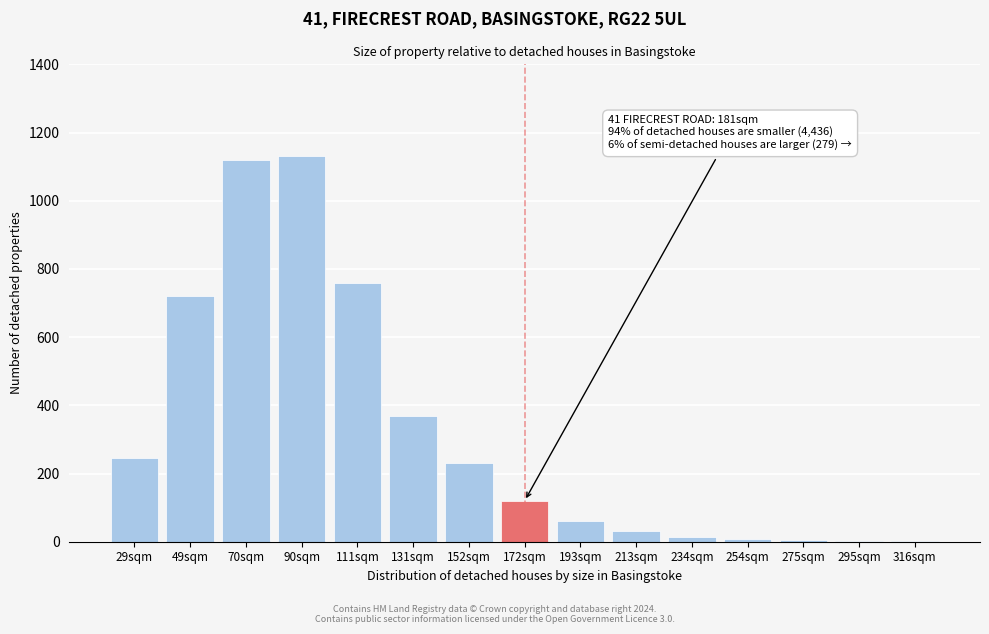

The chart shows a value of 370 at 131sqm. True or false?

True